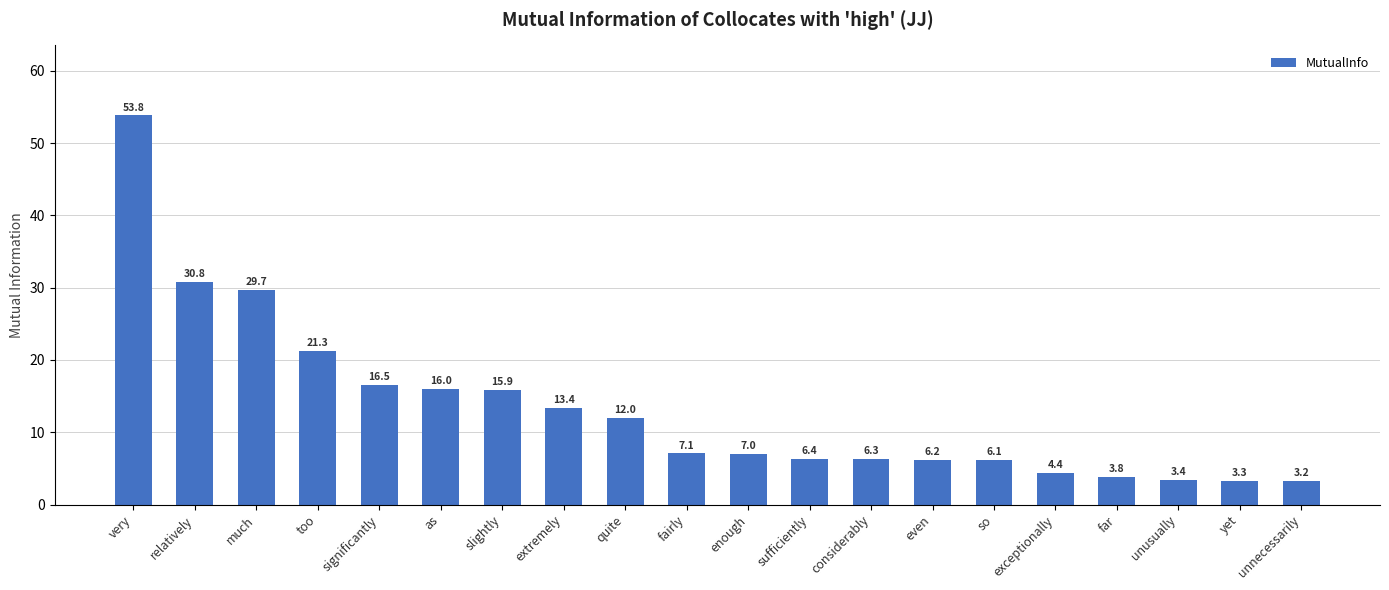

What is the minimum value shown in the chart?

3.2